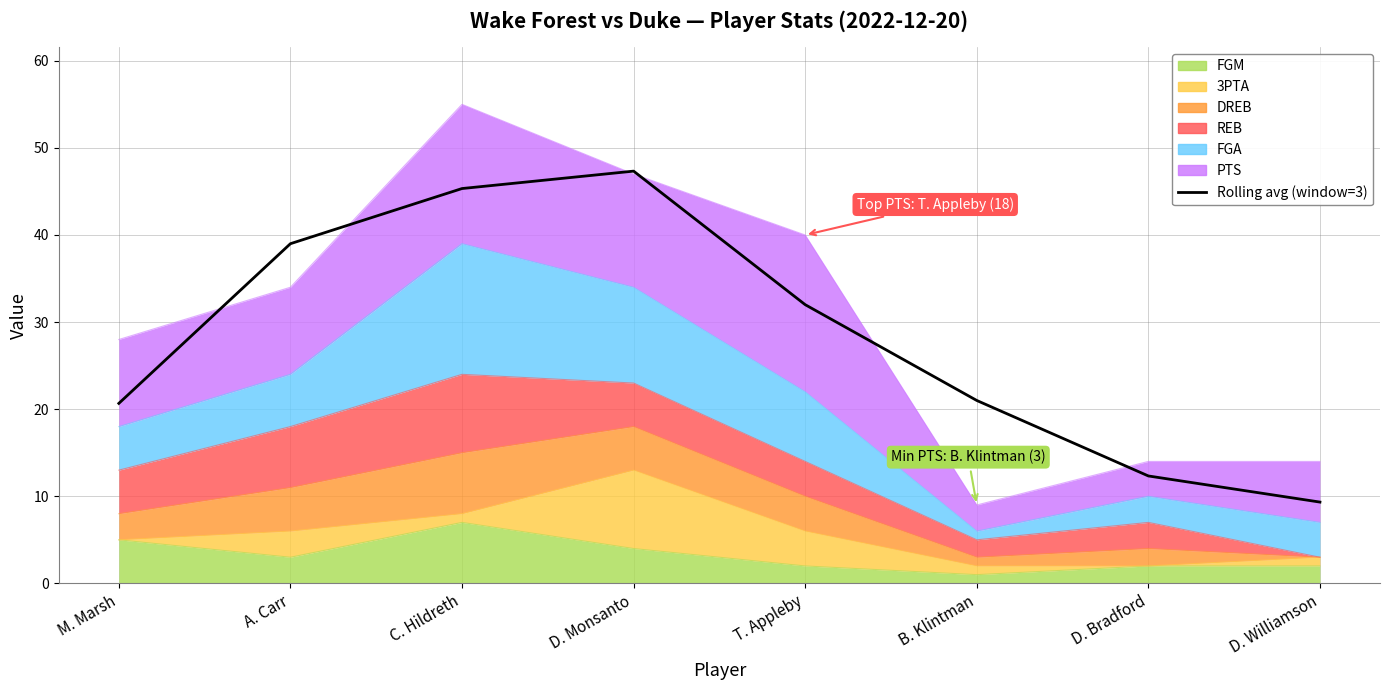

Does the chart have visible grid lines?

Yes